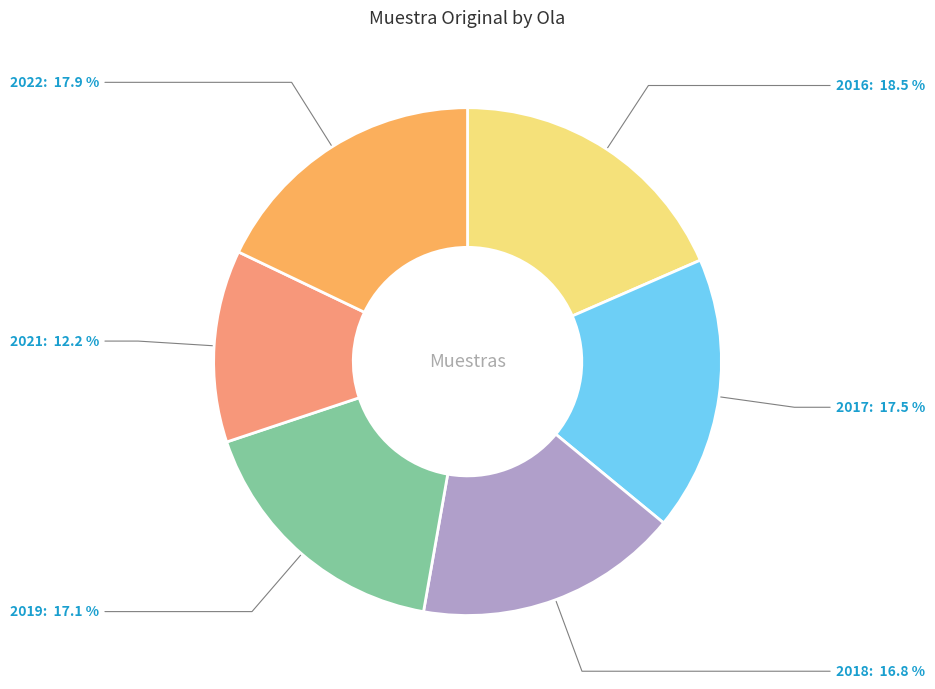

What percentage is the 2022 slice, to the nearest percent?

18%